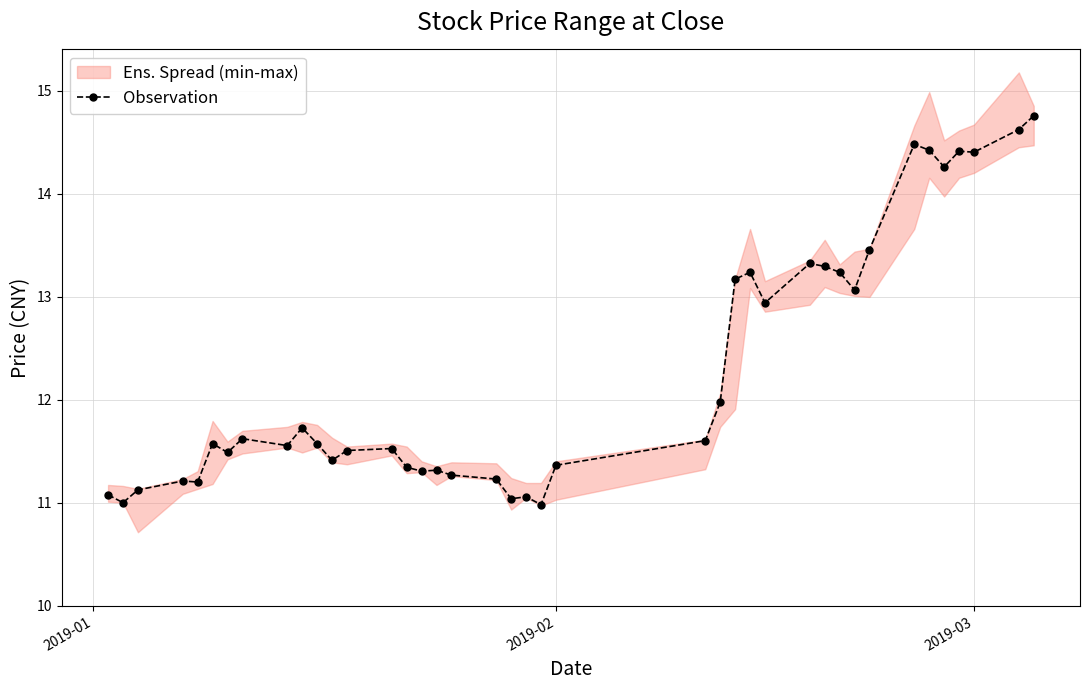

What is the highest value of the Observation series?

14.8